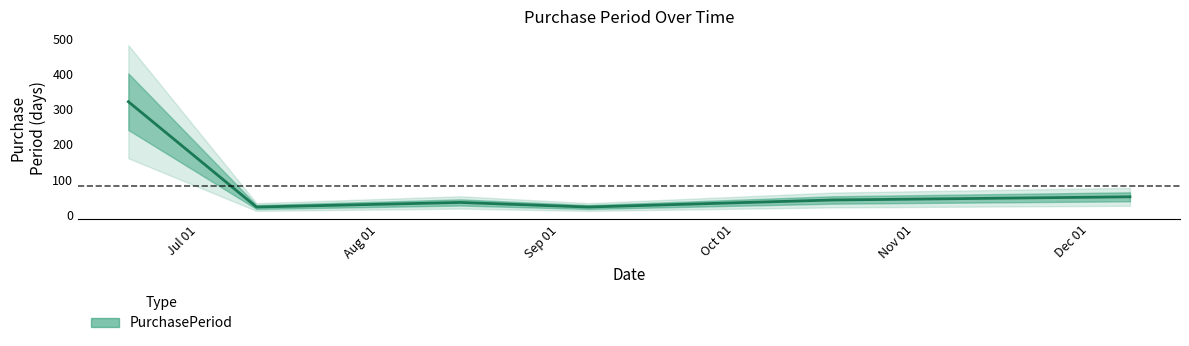

What is the lowest value of the PurchasePeriod series?

22